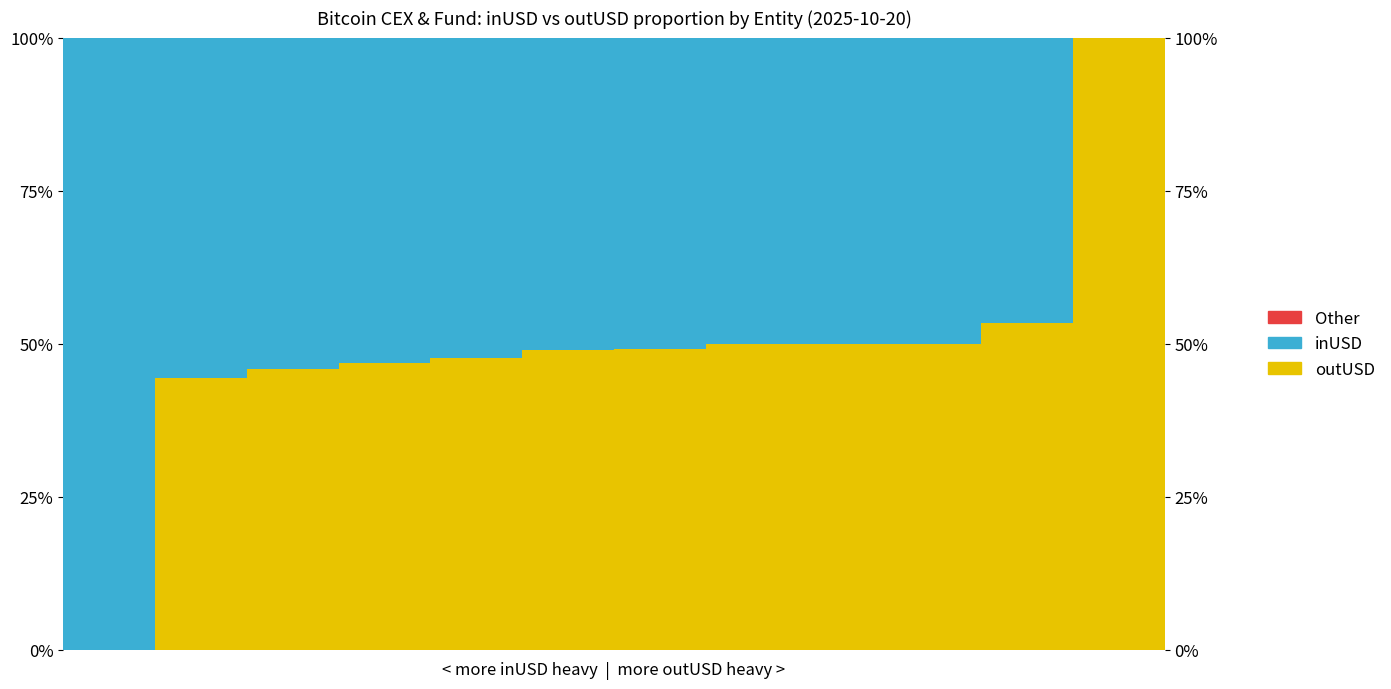

What is the value of the inUSD bar at the 8th from the left?

0.5